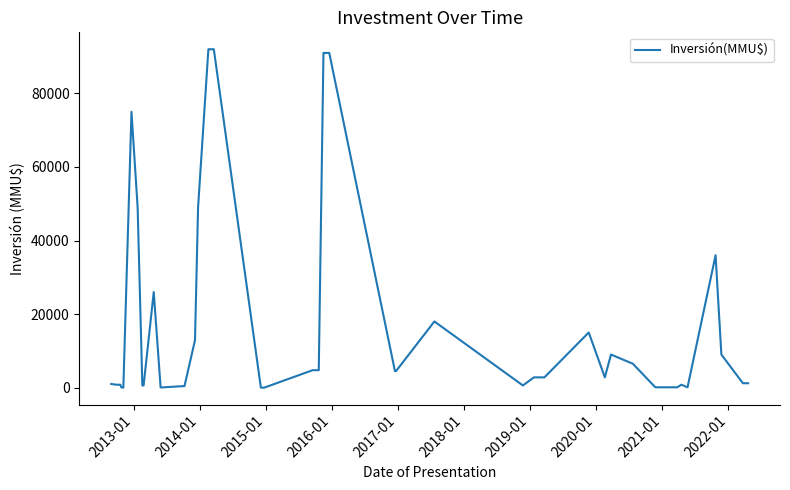

What is the maximum value shown in the chart?

92000